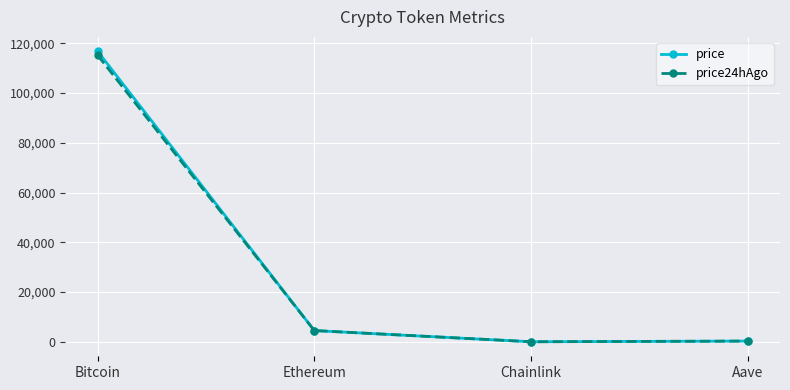

List the series in order of their peak value, lowest first.

price24hAgo, price